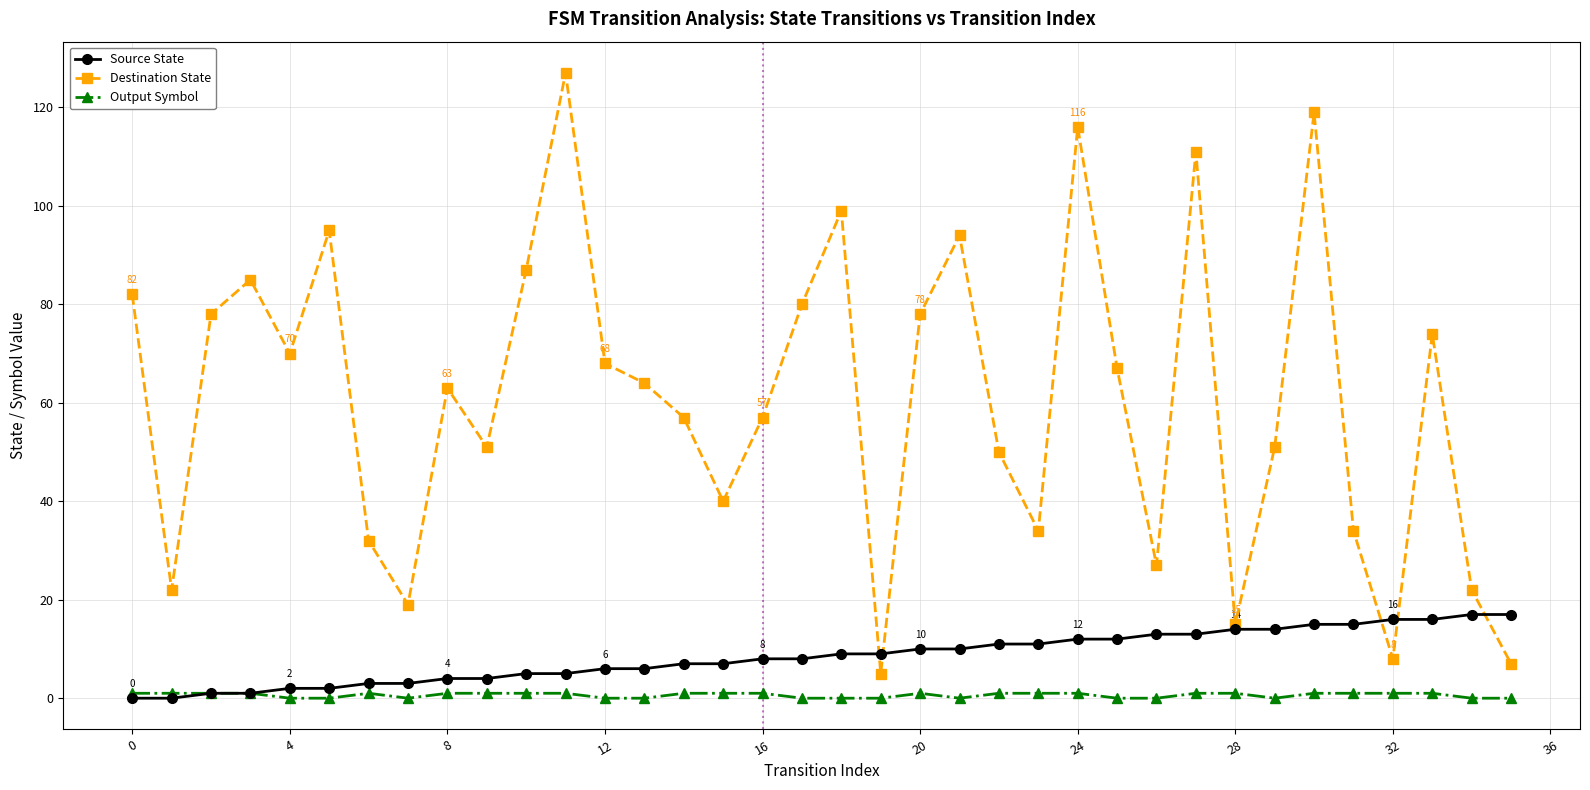

True or false: Output Symbol and Destination State cross at least once.

False